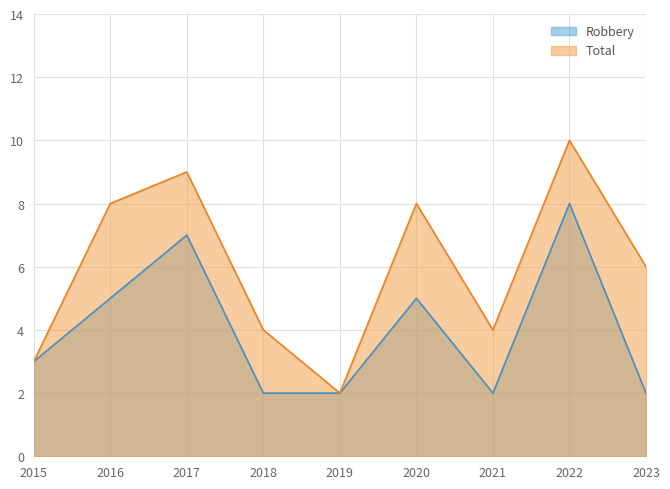

At how many categories does at least one series exceed 6?

4